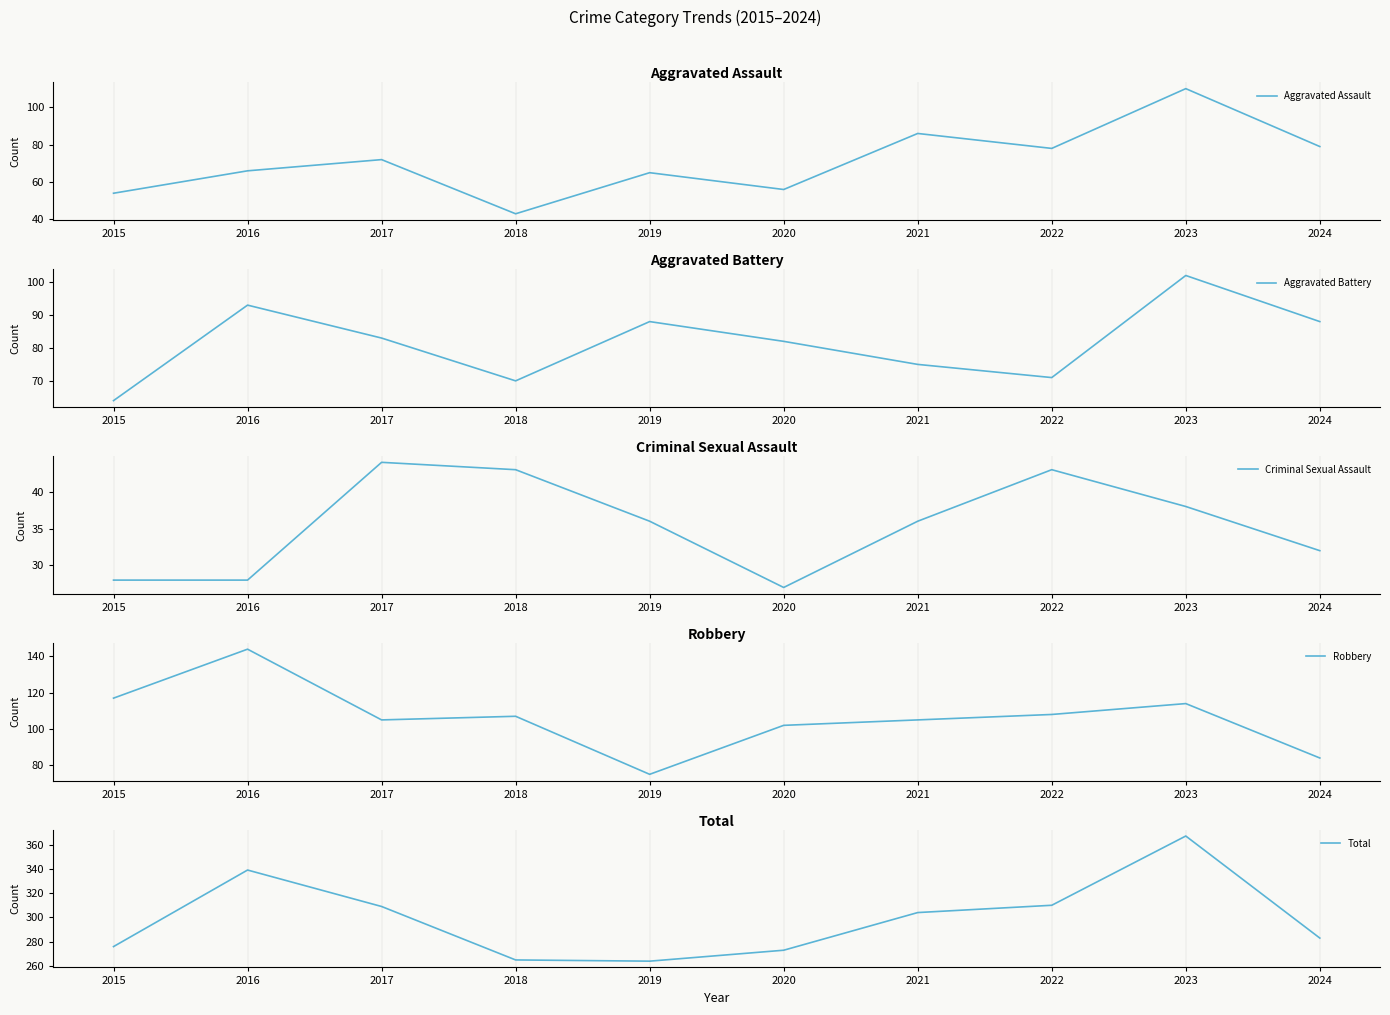

Between 2017 and 2018, which series saw the biggest shift?

Total